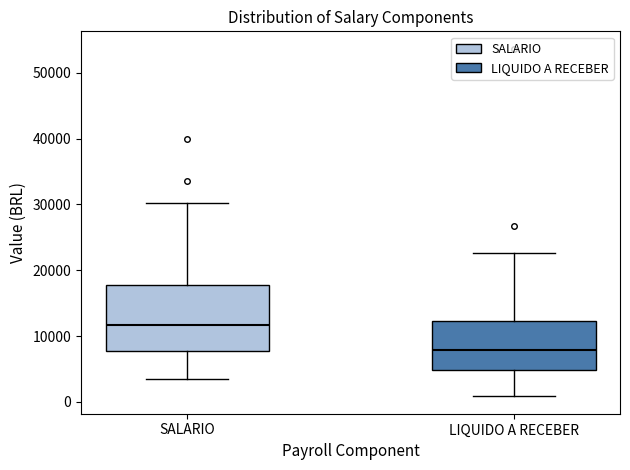

Reading left to right, transcribe this box plot: for each box, give where its median line is, the range the box spans, and where its two whiskers end, as read against the y-axis. The values are not printed on the chart, so give them approximately, as read against the axis.

SALARIO: median 12000, box 8000 to 18000, whiskers 3000 to 30000
LIQUIDO A RECEBER: median 8000, box 5000 to 12000, whiskers 1000 to 23000